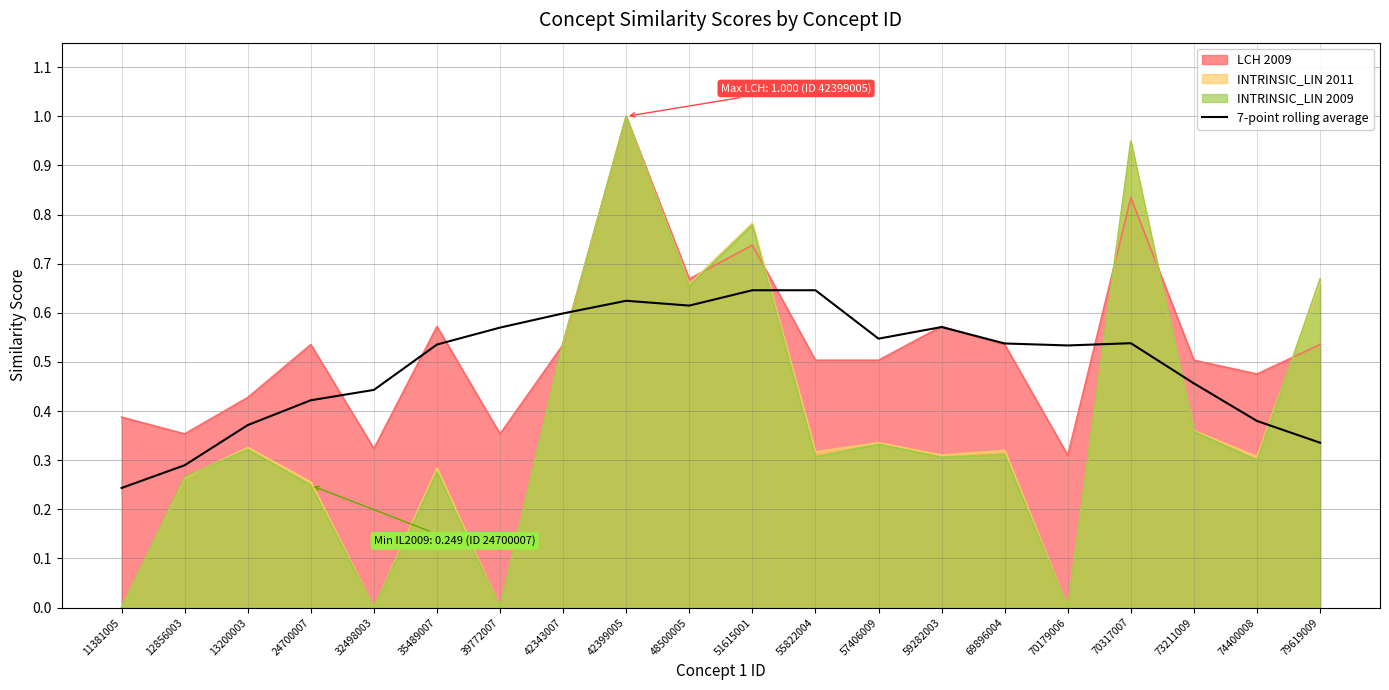

How many data points does each series have?

20